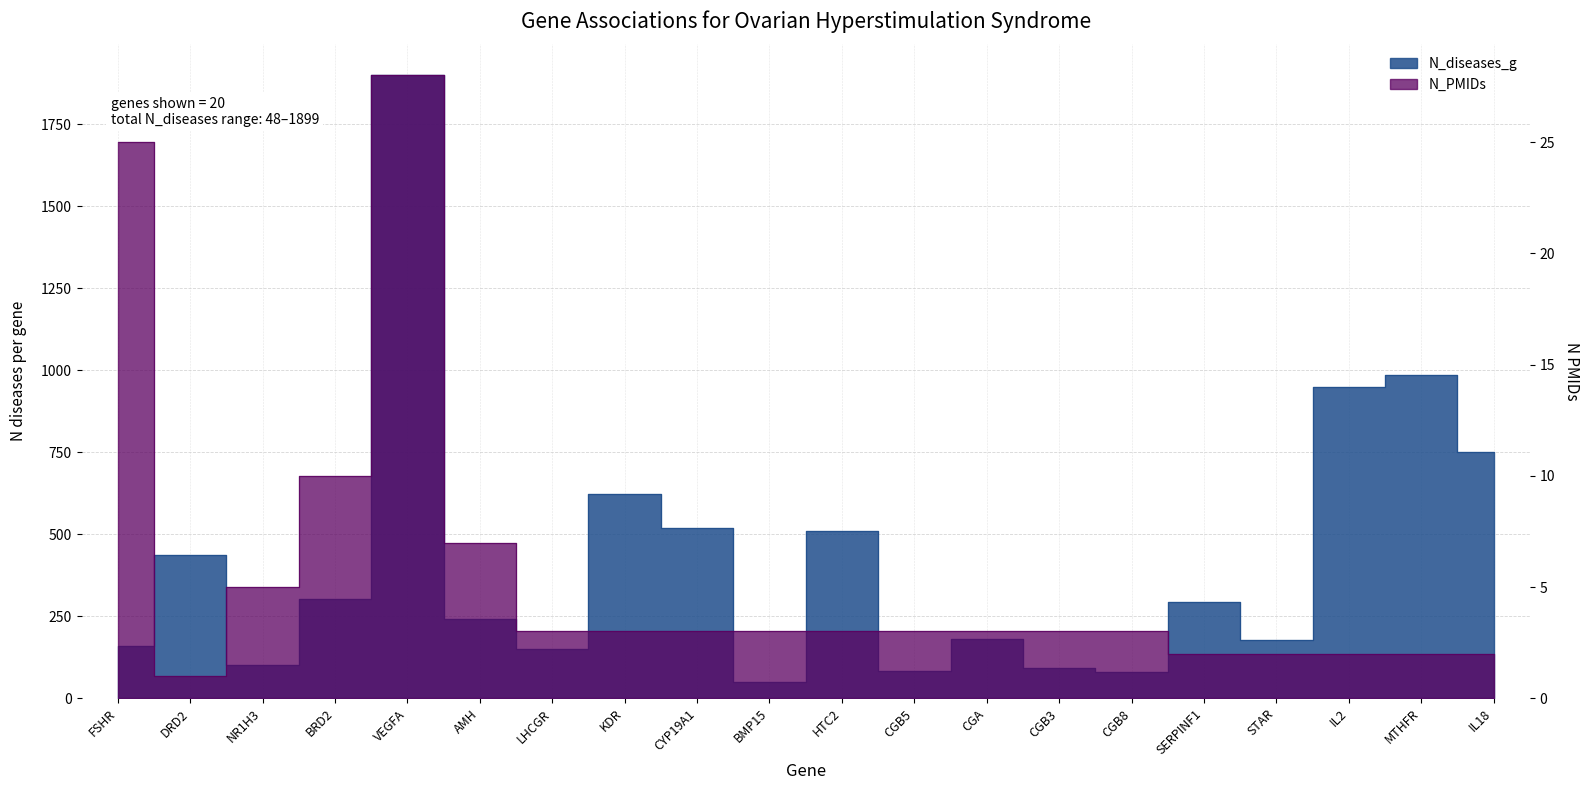

Reading left to right, transcribe all the data shown in this chart.

N_diseases_g: 158	437	102	303	1899	242	151	623	519	48	511	83	180	93	79	294	177	950	985	750
N_PMIDs: 25	1	5	10	28	7	3	3	3	3	3	3	3	3	3	2	2	2	2	2